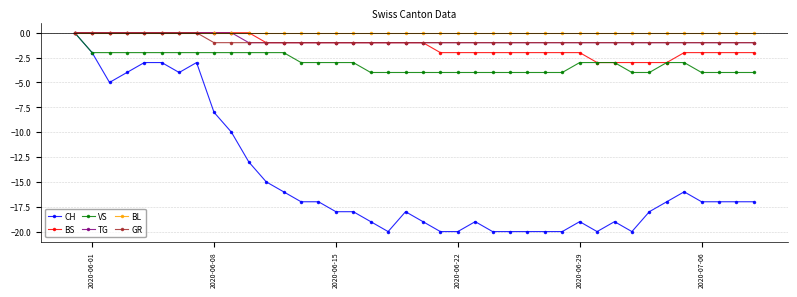

Is this an area chart (filled region under the line)?

No